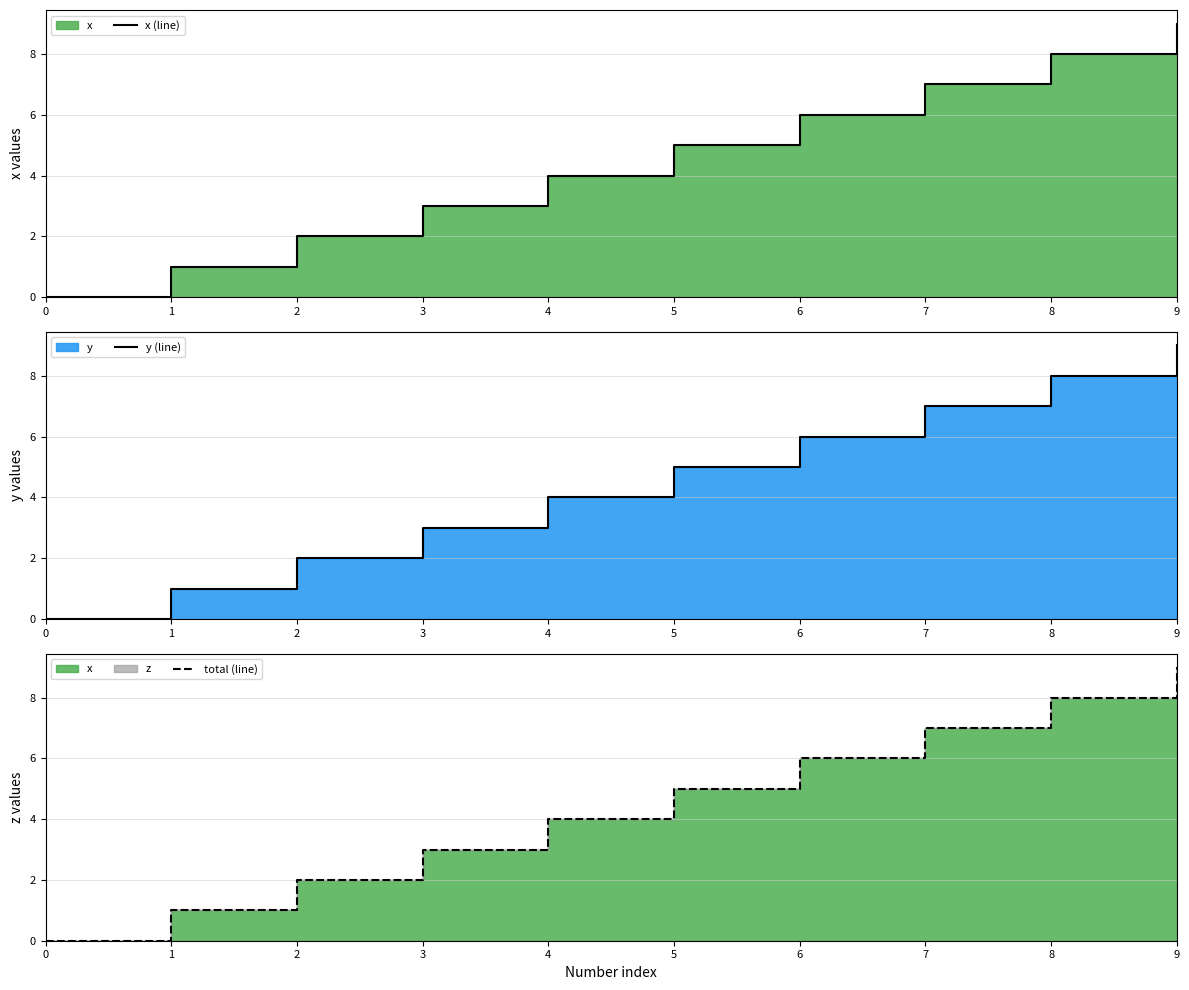

Between 2 and 9, which series saw the biggest shift?

x (line)